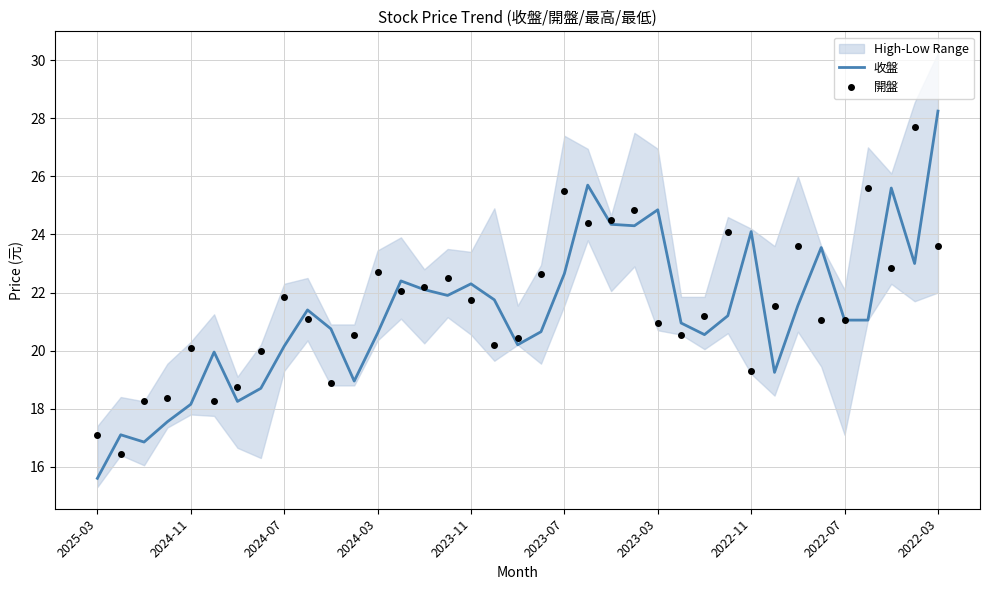

Which series has the largest range (max minus min)?

收盤